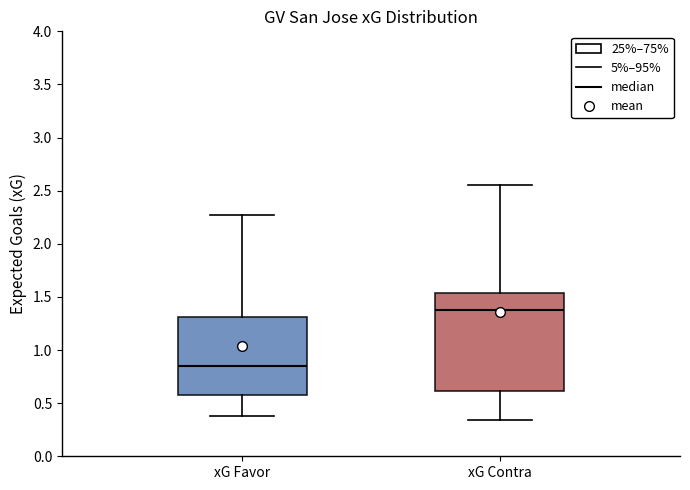

Where does the lower whisker of the box for xG Favor end on the y-axis? The values are not printed on the chart, so give them approximately, as read against the axis.

0.40